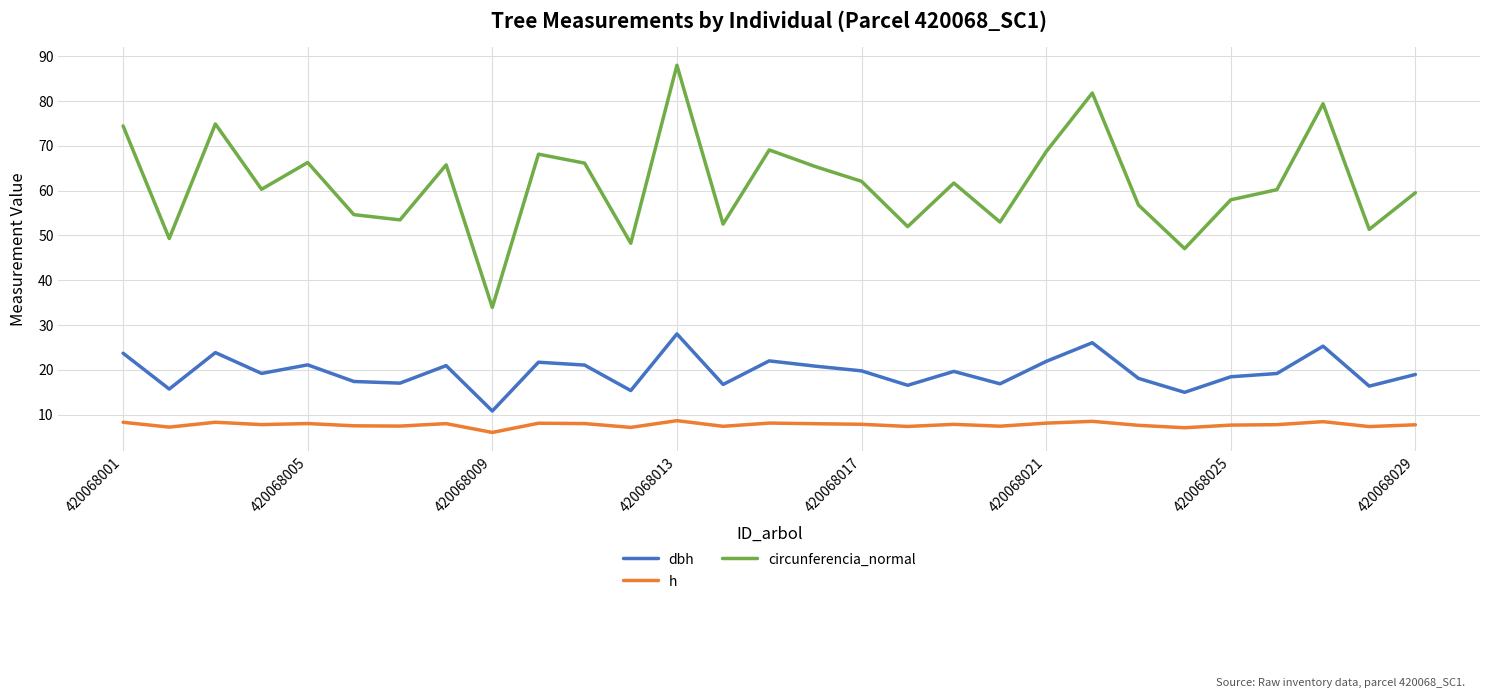

True or false: circunferencia_normal and dbh intersect in this chart.

False